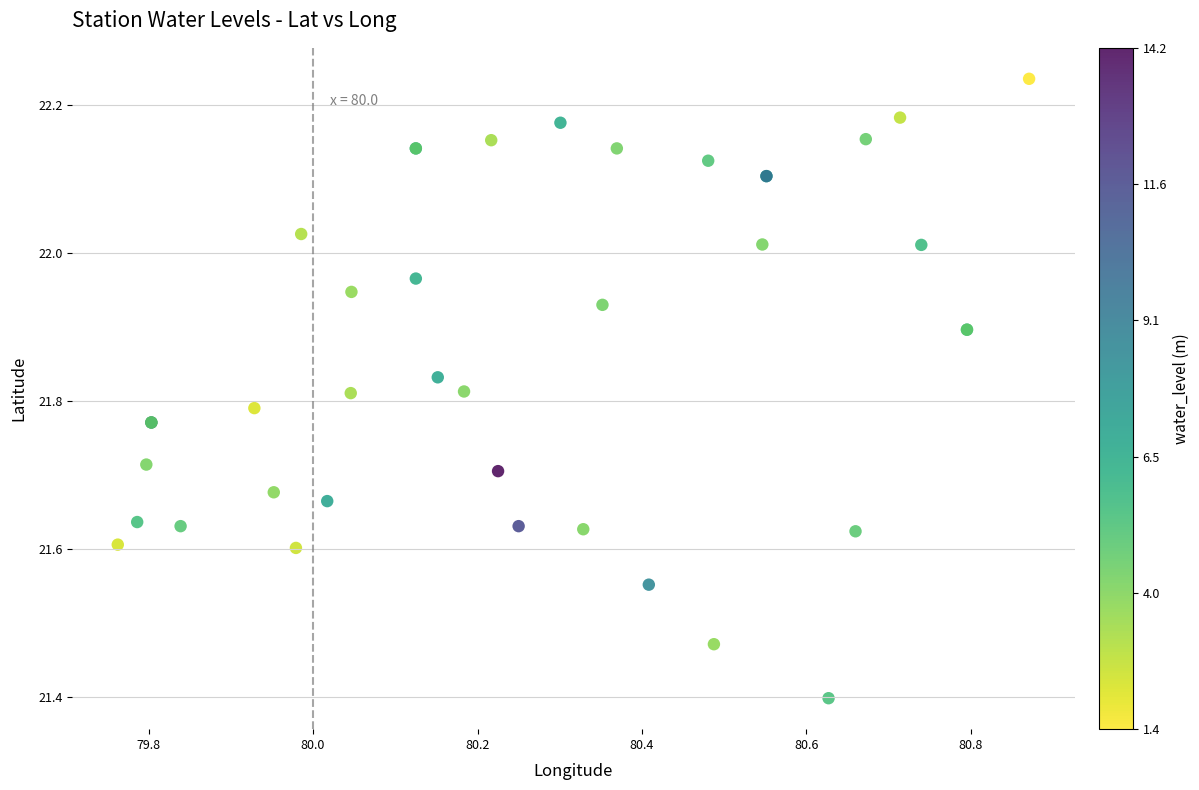

What Y value in the scatter plot is closest to 21?

21.4